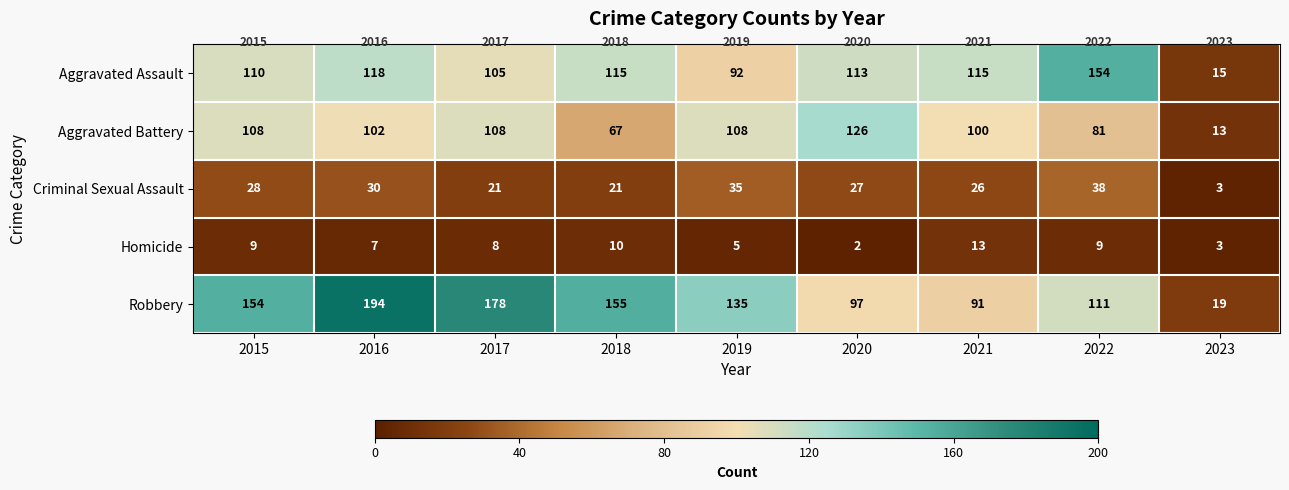

At 2017, list the series in order from smallest to largest.

Homicide, Criminal Sexual Assault, Aggravated Assault, Aggravated Battery, Robbery